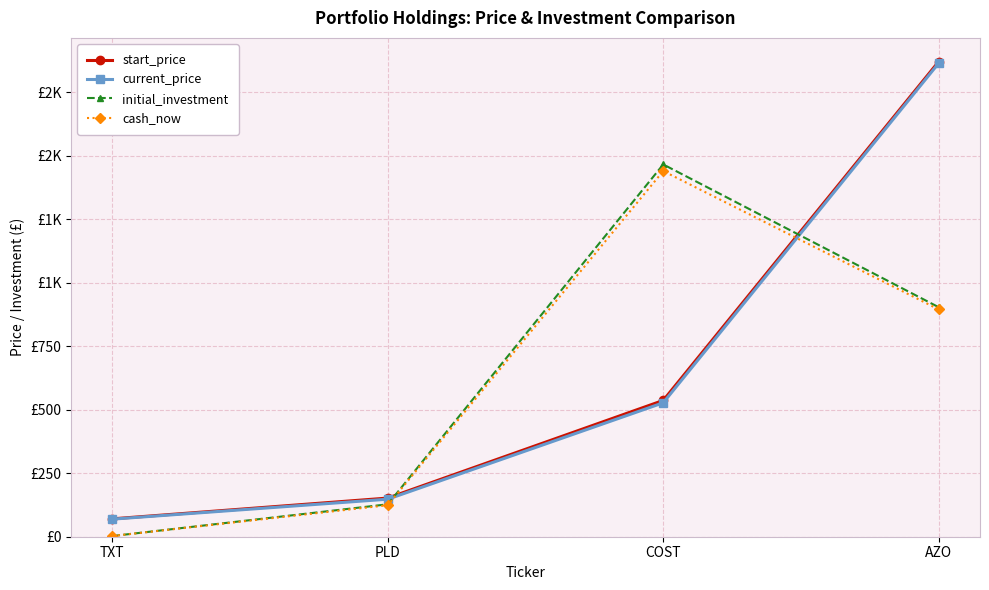

What are all the series names shown in the legend?

start_price, current_price, initial_investment, cash_now